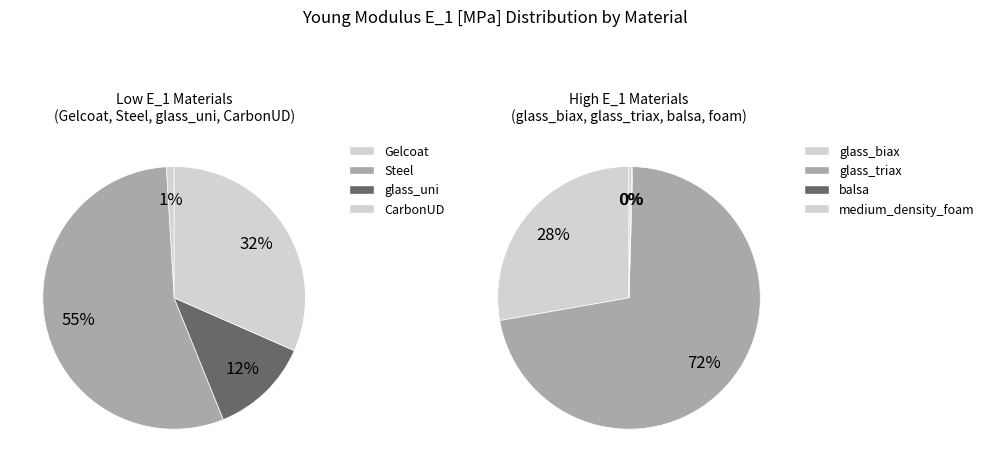

Which category has the biggest portion of the pie?

Steel